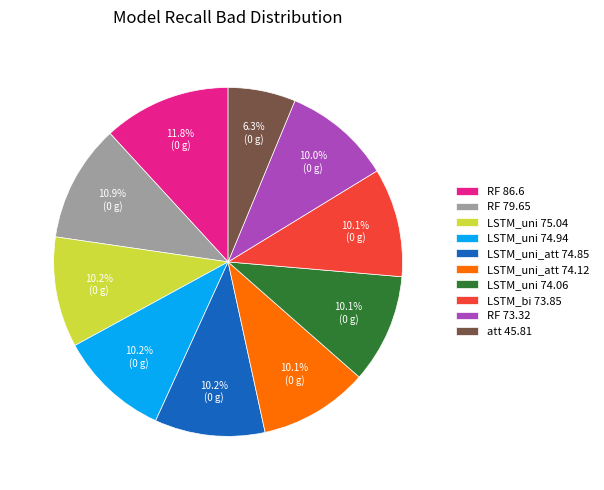

Is LSTM_uni_att 74.12 the majority of the pie?

No